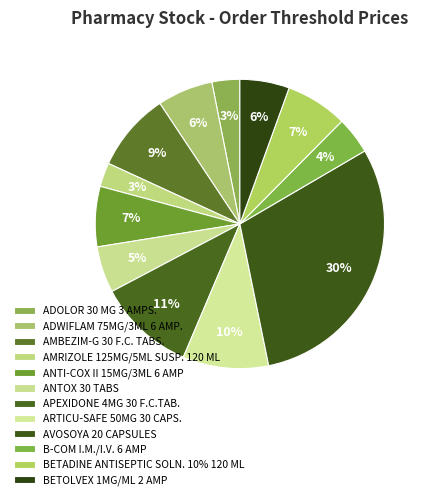

Rank the categories by value from lowest to highest.

AMRIZOLE 125MG/5ML SUSP. 120 ML, ADOLOR 30 MG 3 AMPS., B-COM I.M./I.V. 6 AMP, ANTOX 30 TABS, BETOLVEX 1MG/ML 2 AMP, ADWIFLAM 75MG/3ML 6 AMP., ANTI-COX II 15MG/3ML 6 AMP, BETADINE ANTISEPTIC SOLN. 10% 120 ML, AMBEZIM-G 30 F.C. TABS., ARTICU-SAFE 50MG 30 CAPS., APEXIDONE 4MG 30 F.C.TAB., AVOSOYA 20 CAPSULES